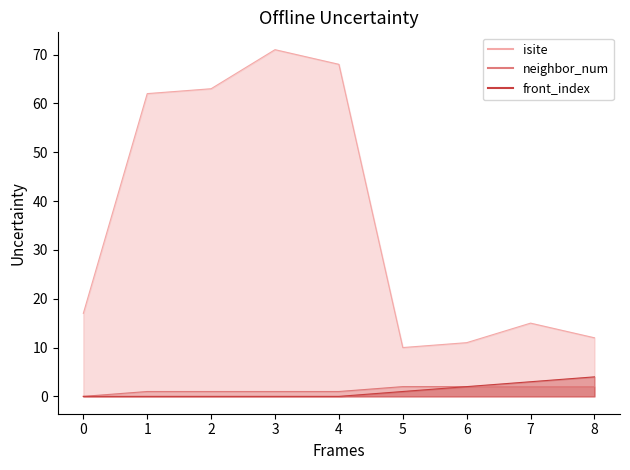

Where is neighbor_num nearest to the value 1?

1